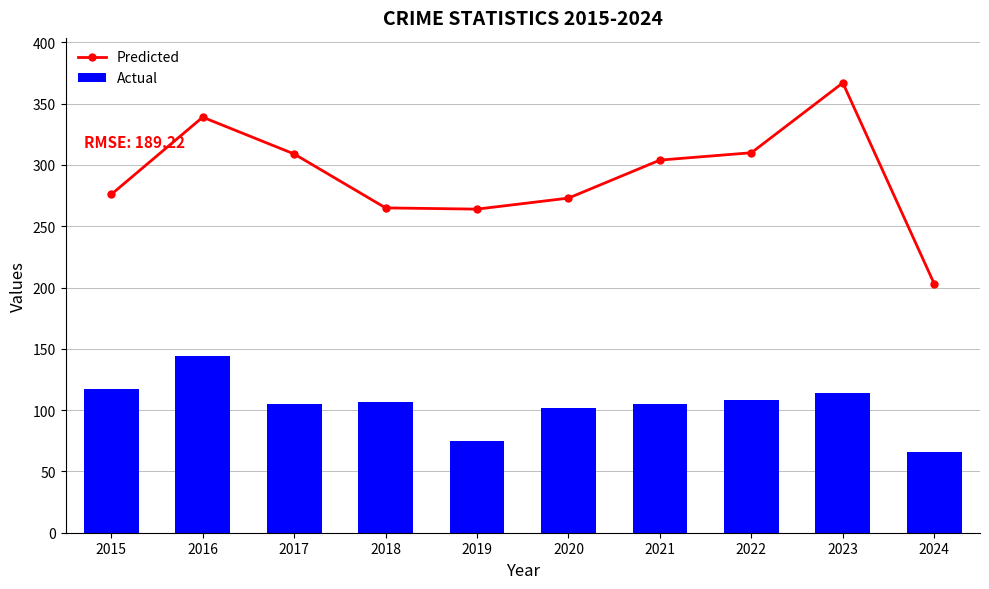

At 2022, list the series in order from smallest to largest.

Actual, Predicted